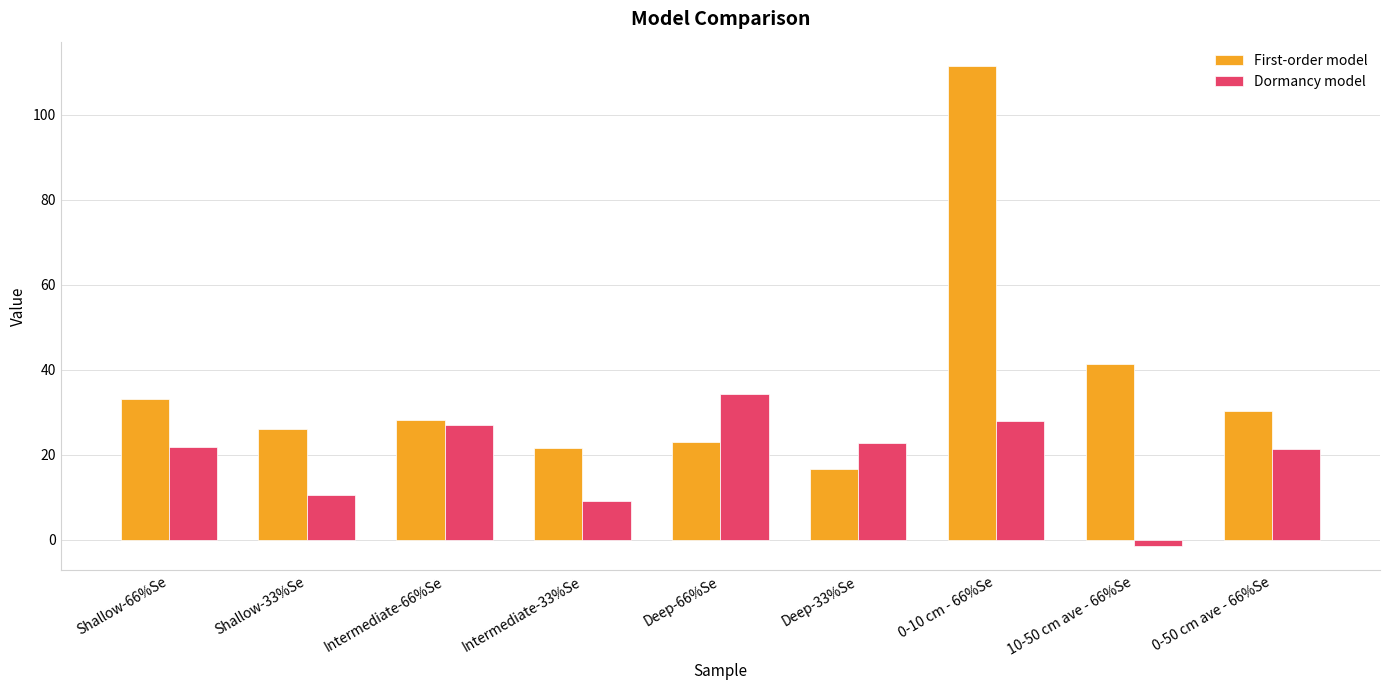

What are all the series names shown in the legend?

First-order model, Dormancy model